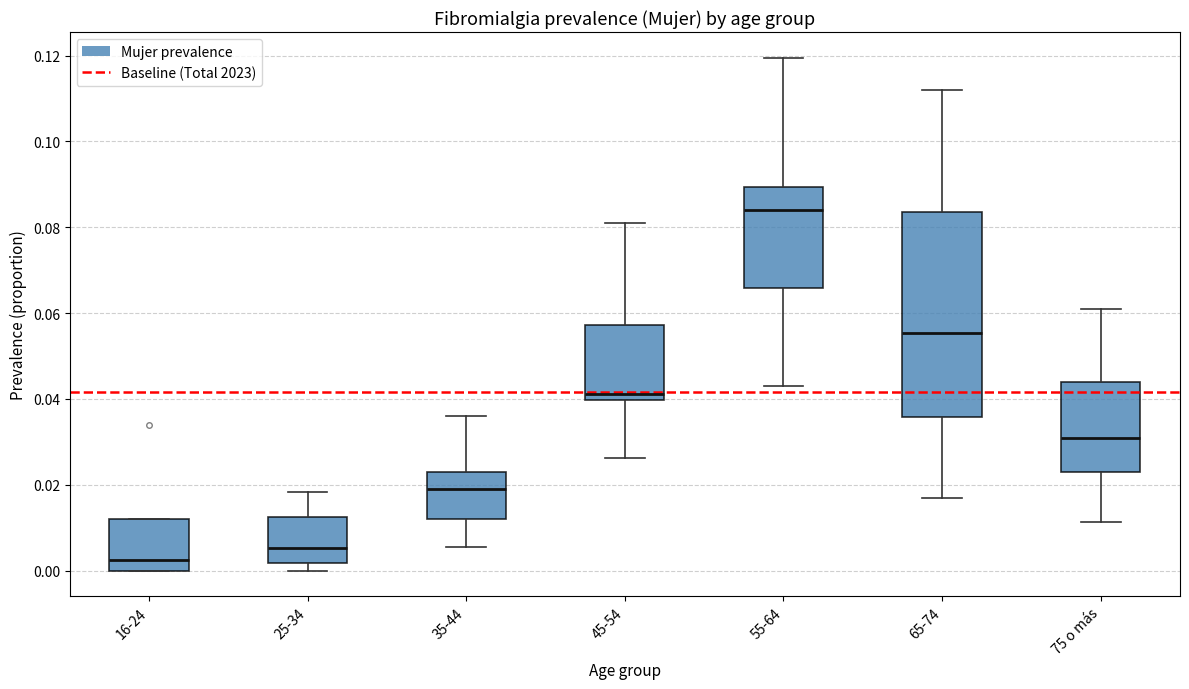

Reading left to right, transcribe this box plot: for each box, give where its median line is, the range the box spans, and where its two whiskers end, as read against the y-axis. The values are not printed on the chart, so give them approximately, as read against the axis.

16-24: median 0.002, box 0.000 to 0.012, whiskers 0.000 to 0.012
25-34: median 0.006, box 0.002 to 0.012, whiskers 0.000 to 0.018
35-44: median 0.018, box 0.012 to 0.022, whiskers 0.006 to 0.036
45-54: median 0.042, box 0.040 to 0.058, whiskers 0.026 to 0.082
55-64: median 0.084, box 0.066 to 0.090, whiskers 0.044 to 0.120
65-74: median 0.056, box 0.036 to 0.084, whiskers 0.016 to 0.112
75 o más: median 0.030, box 0.022 to 0.044, whiskers 0.012 to 0.060